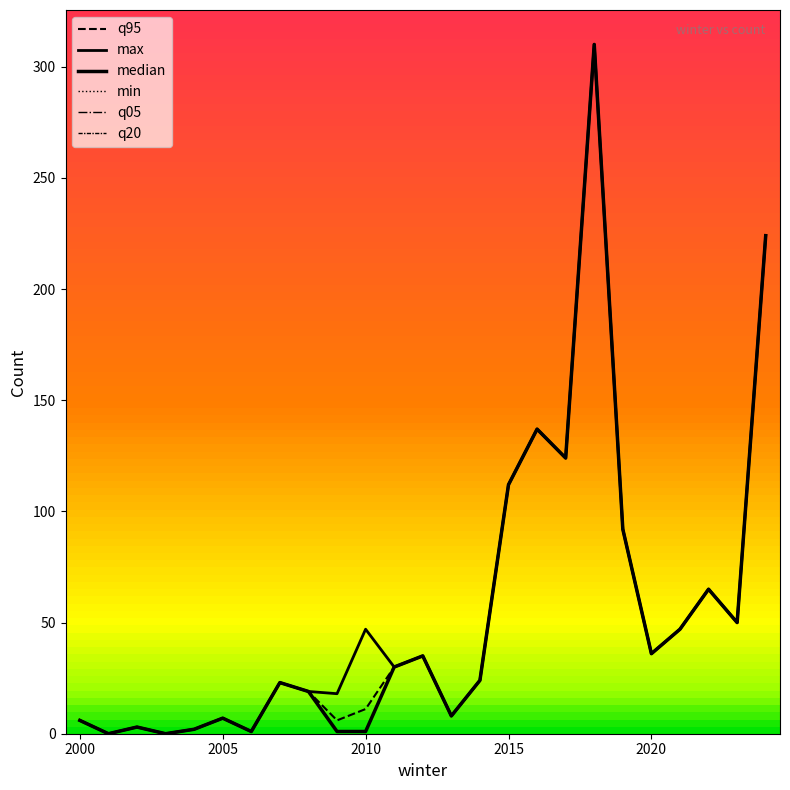

Does the chart display data point markers on the line(s)?

No